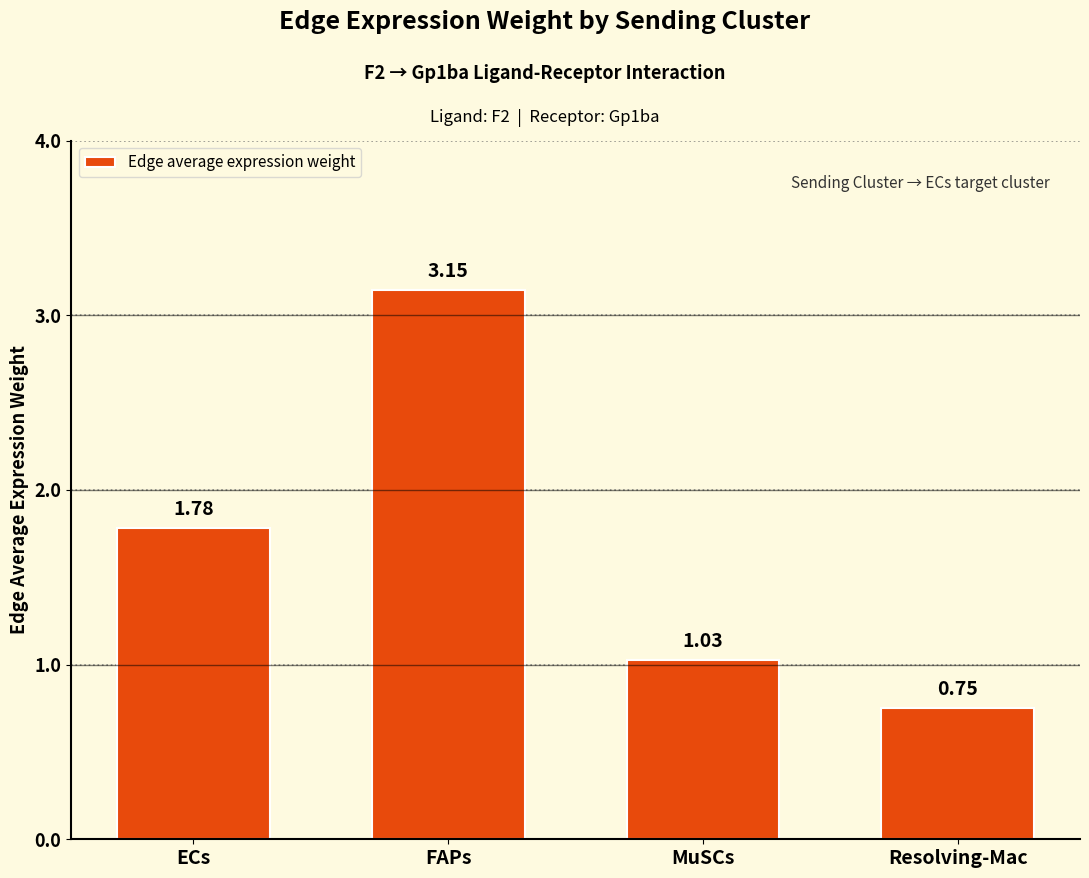

What is the label of the 4th bar from the right?

ECs